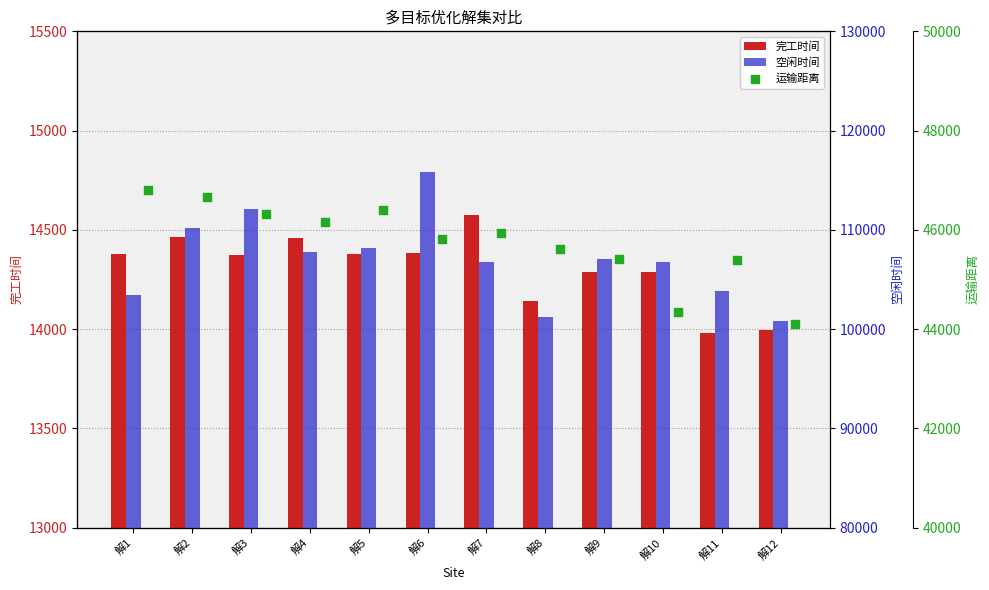

Which series has the largest Y range (max minus min)?

空闲时间